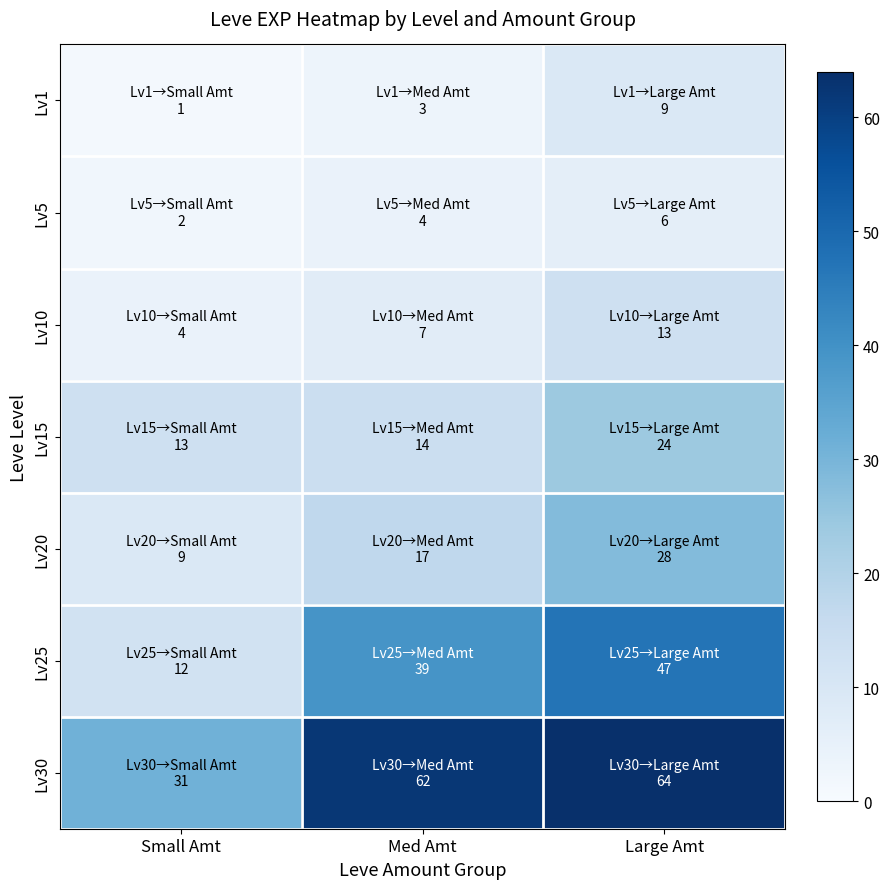

What is the difference between the highest and lowest values at Med Amt?

59